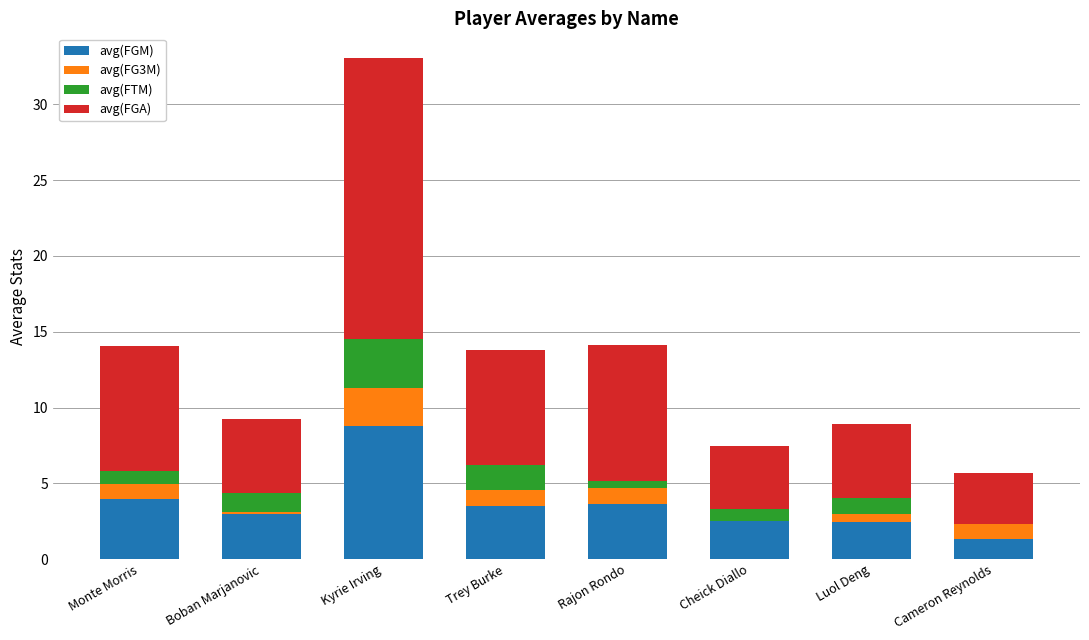

What is the maximum value for avg(FGM)?

8.8